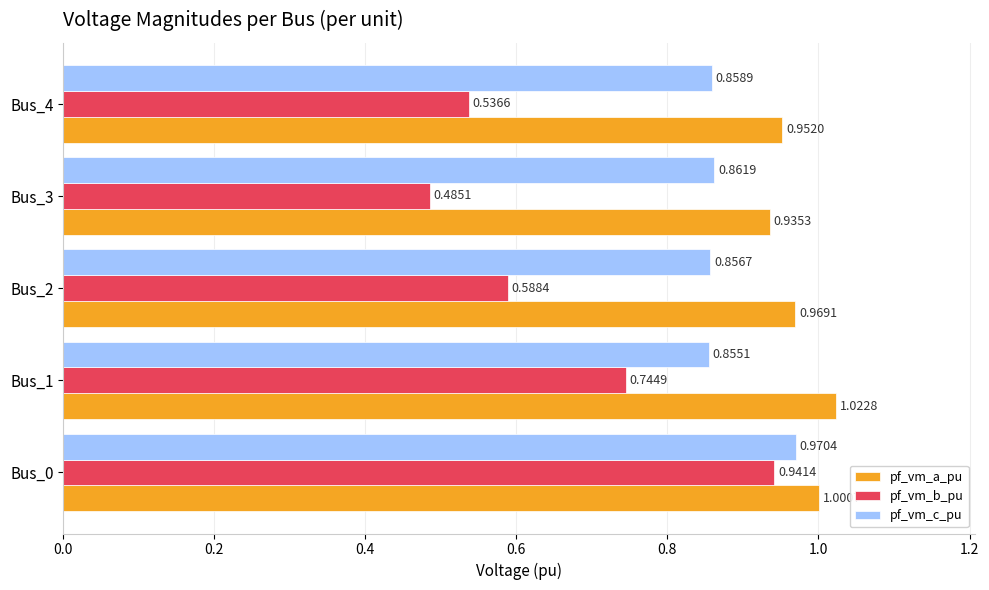

At how many categories does at least one series exceed 0?

5